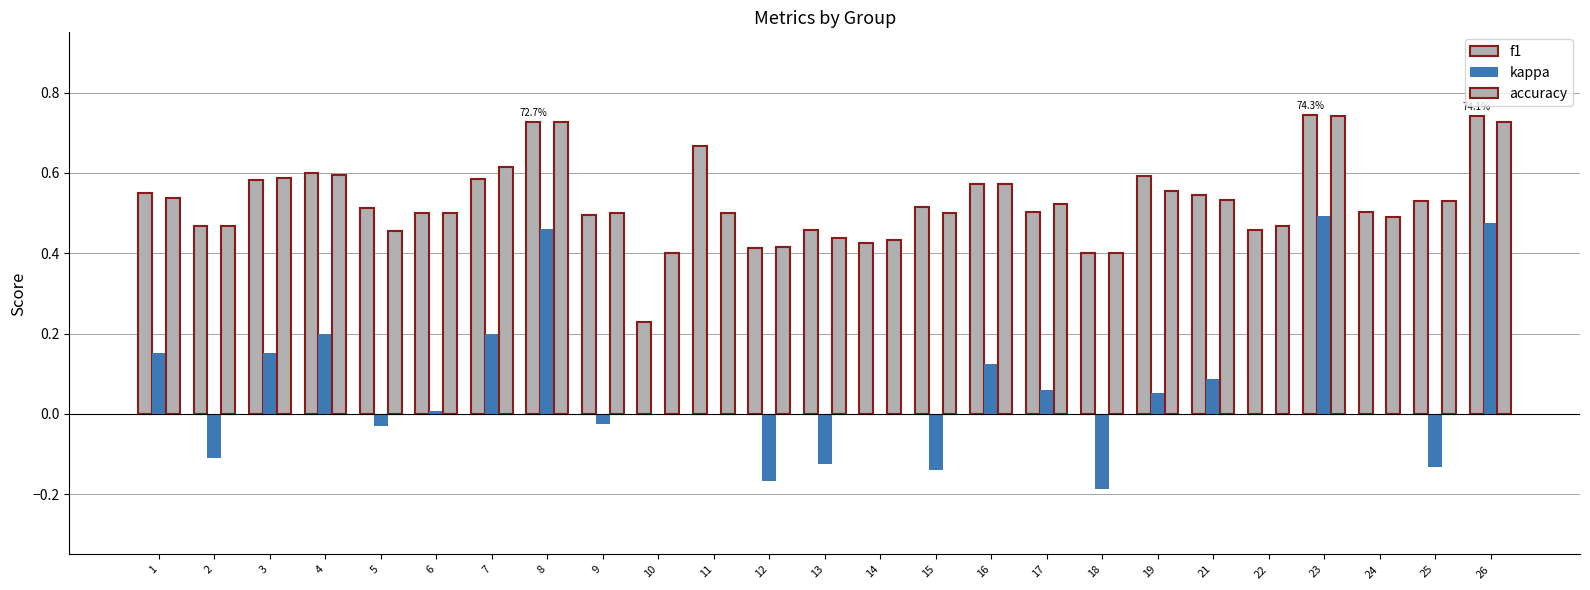

Which label corresponds to the largest value in the chart?

23